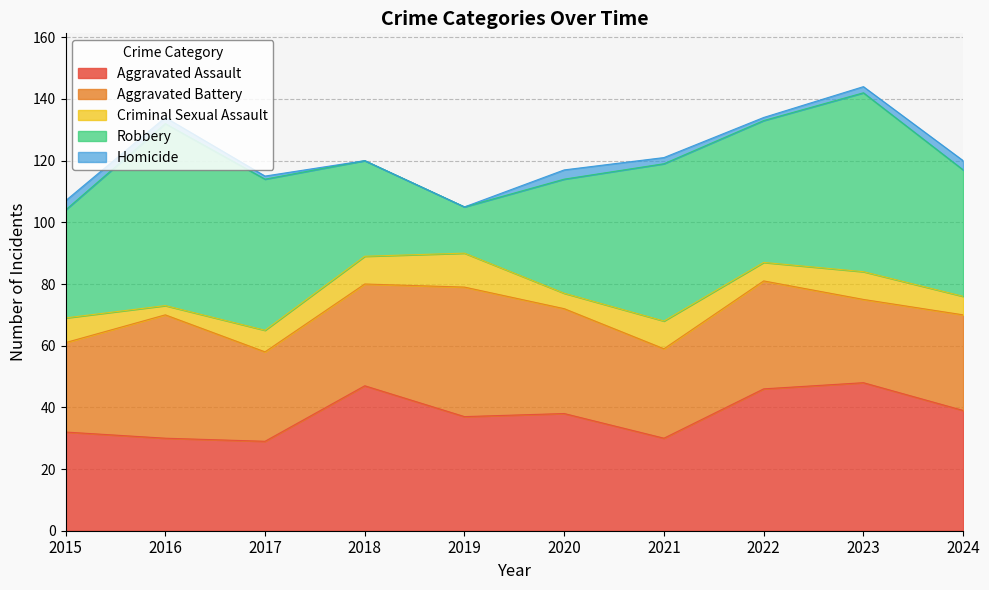

True or false: Homicide and Criminal Sexual Assault cross at least once.

False